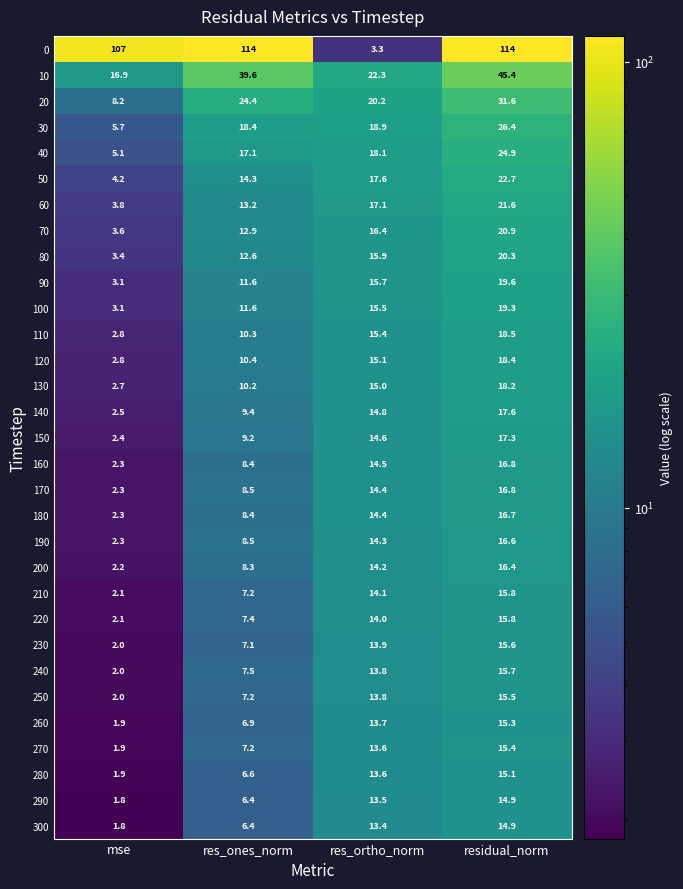

What is the sum of the 220 values at res_ones_norm and res_ortho_norm?

21.4